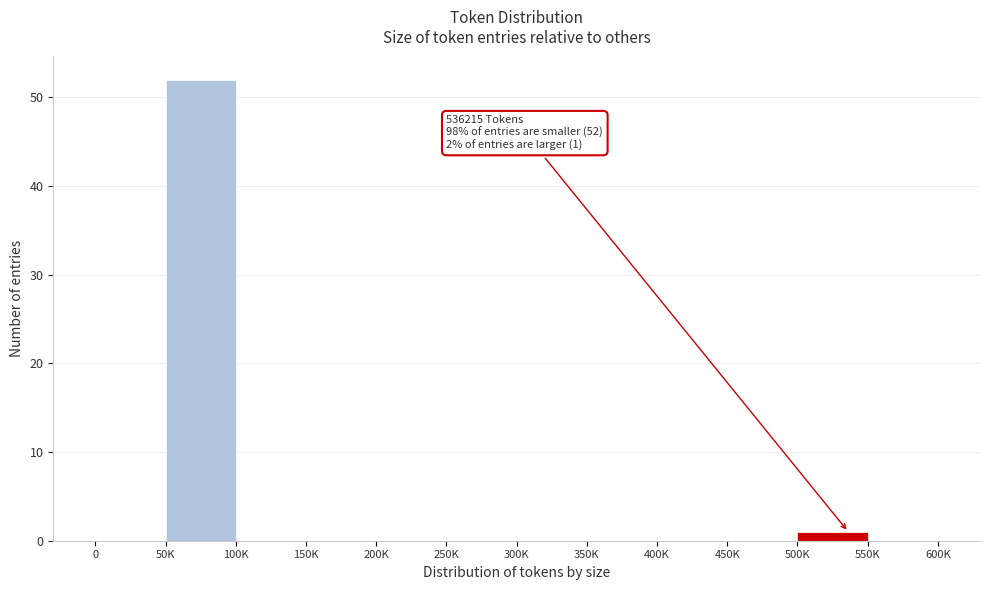

Reading left to right, what are all the values shown in this chart?

0=0	50K=52	100K=0	150K=0	200K=0	250K=0	300K=0	350K=0	400K=0	450K=0	500K=1	550K=0